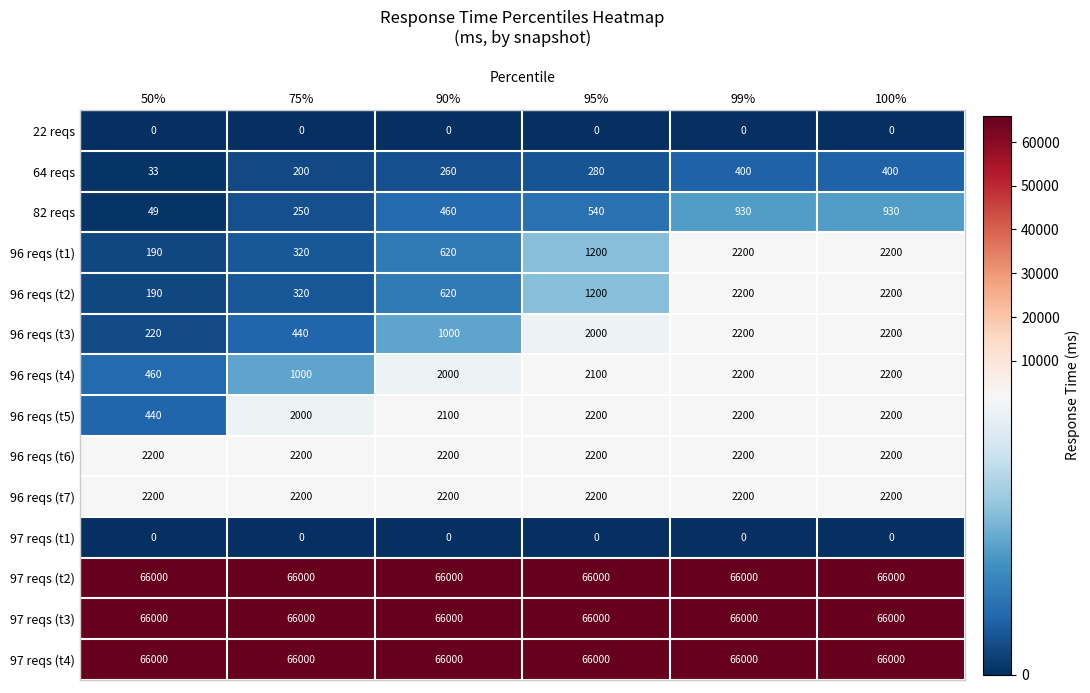

Which series changed the most between 50% and 90%?

96 reqs (t5)